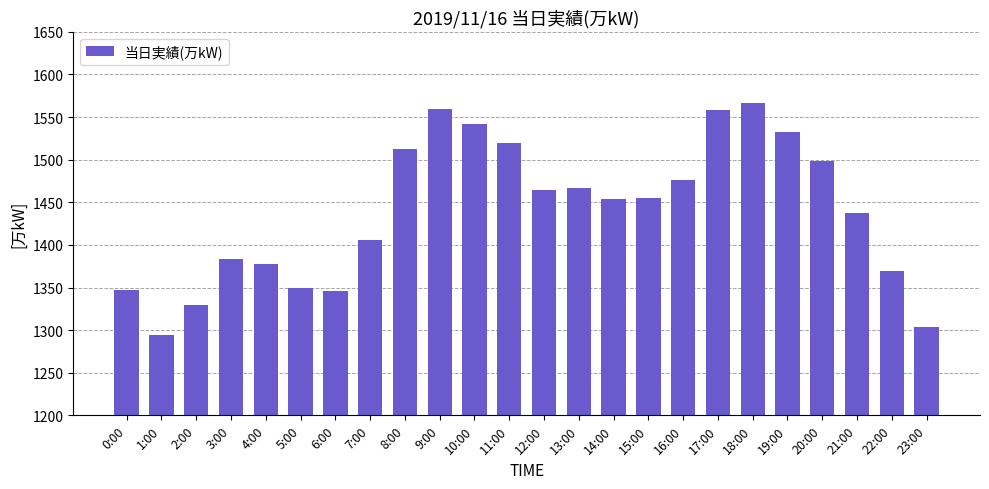

What is the label of the 12th bar from the right?

12:00